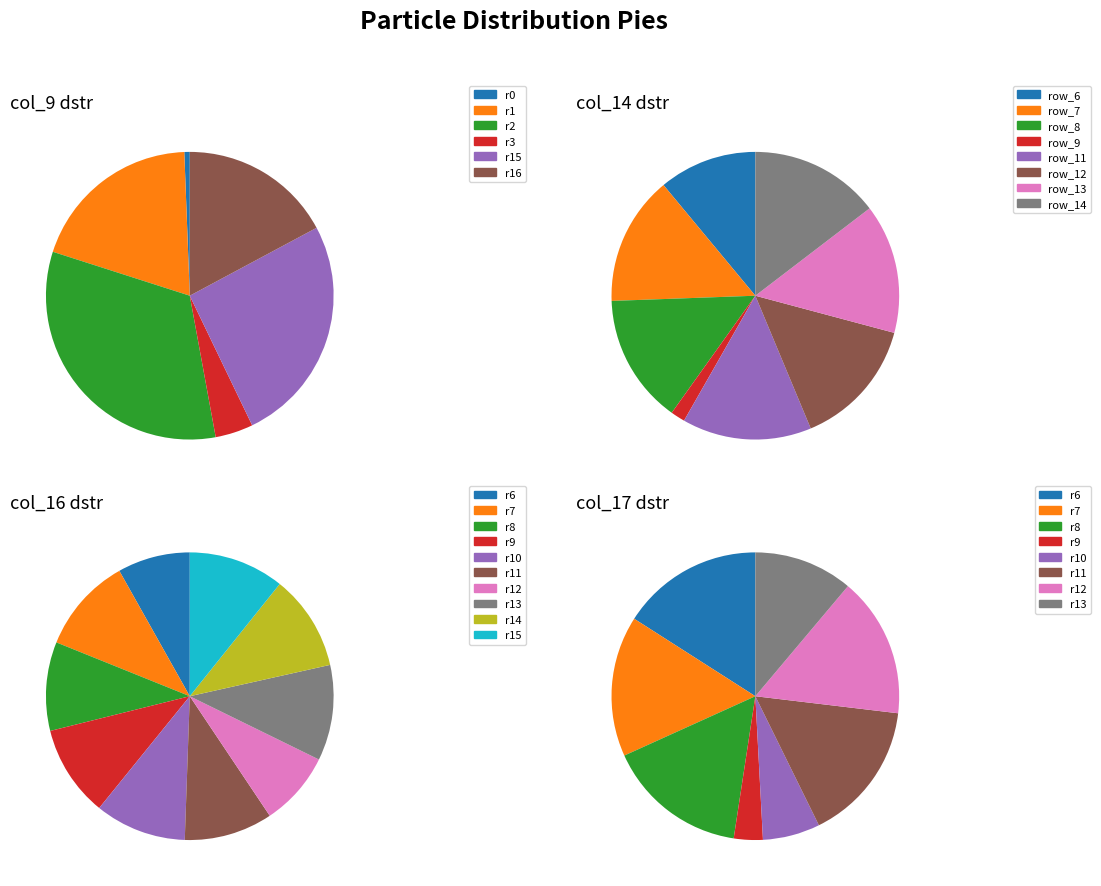

Is col_15 the majority of the pie?

No